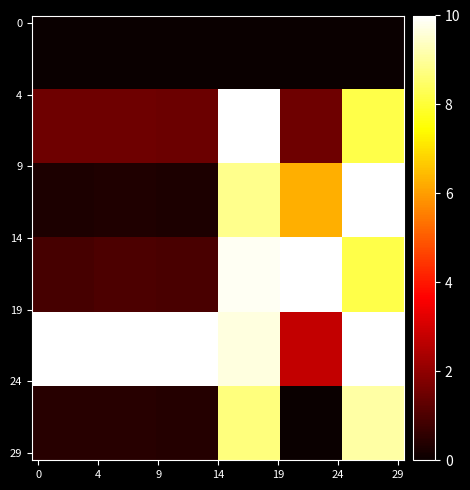

At which category is the sum across all series the highest?

15